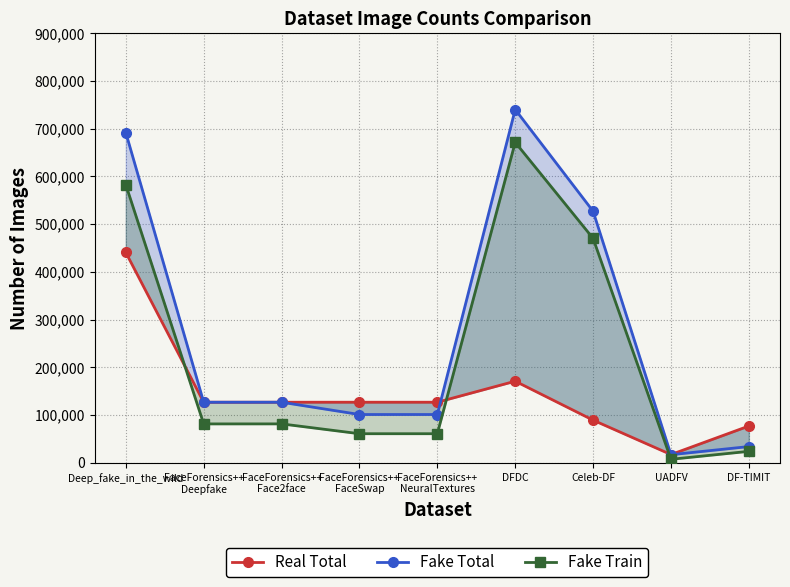

The Real Total series shows 17279 at UADFV. True or false?

True